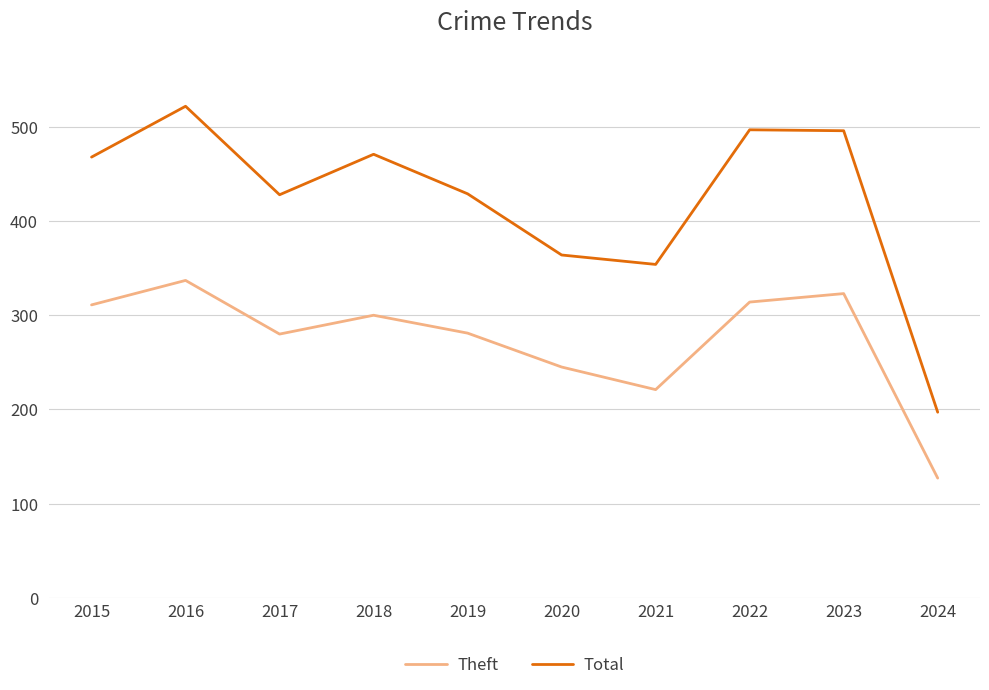

At how many categories does at least one series exceed 308?

9